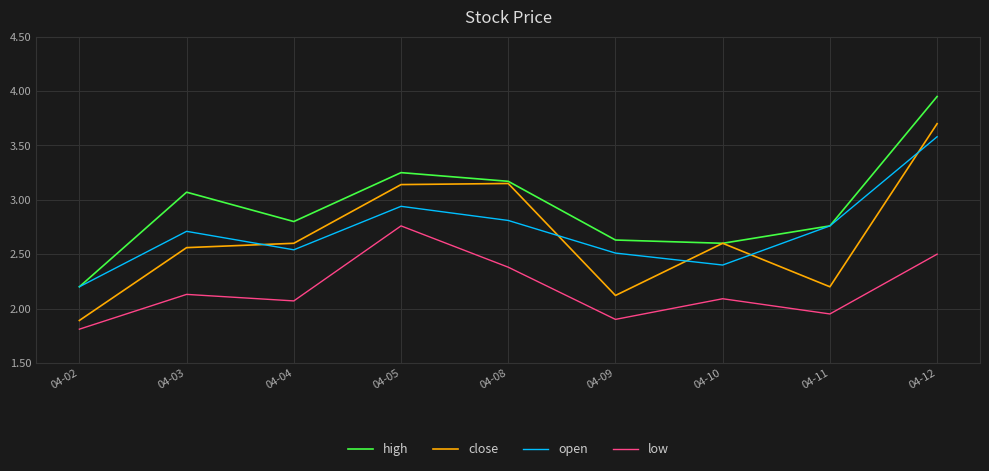

True or false: high has more than 0 interior local peaks.

True